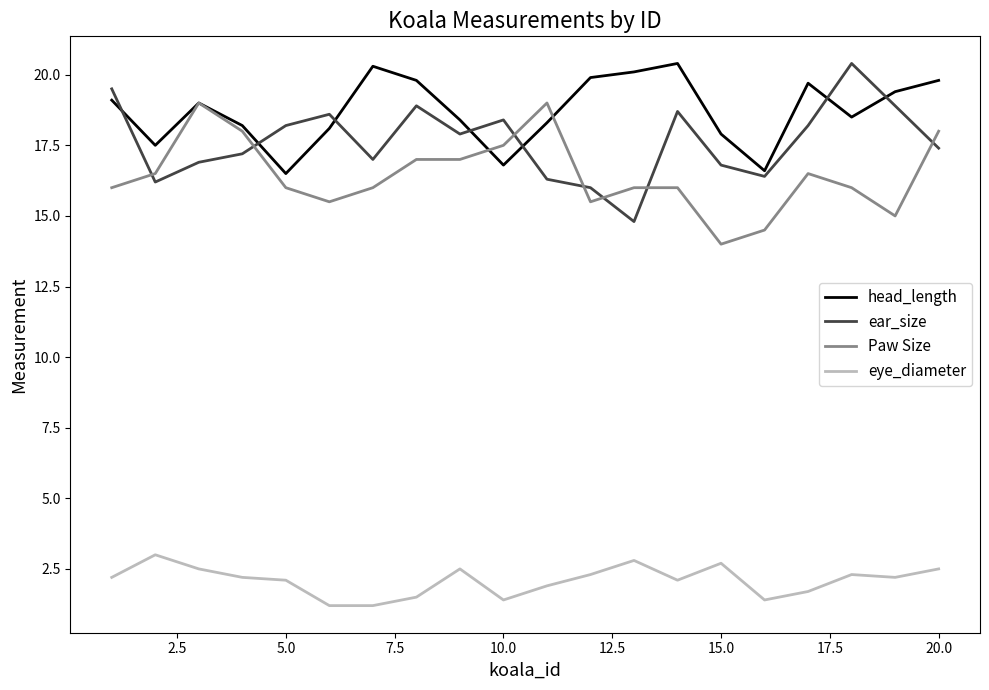

True or false: eye_diameter and Paw Size cross at least once.

False